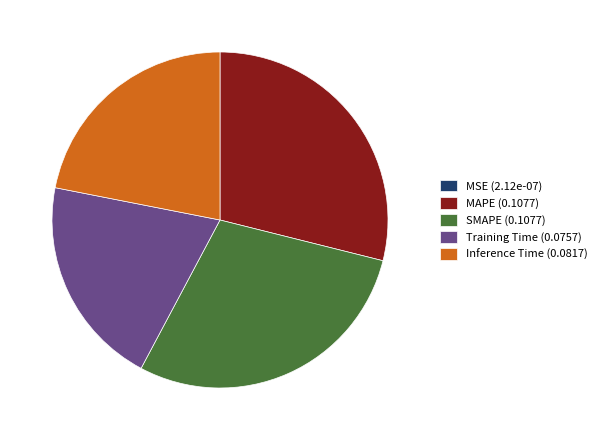

Does any single category account for the majority?

No